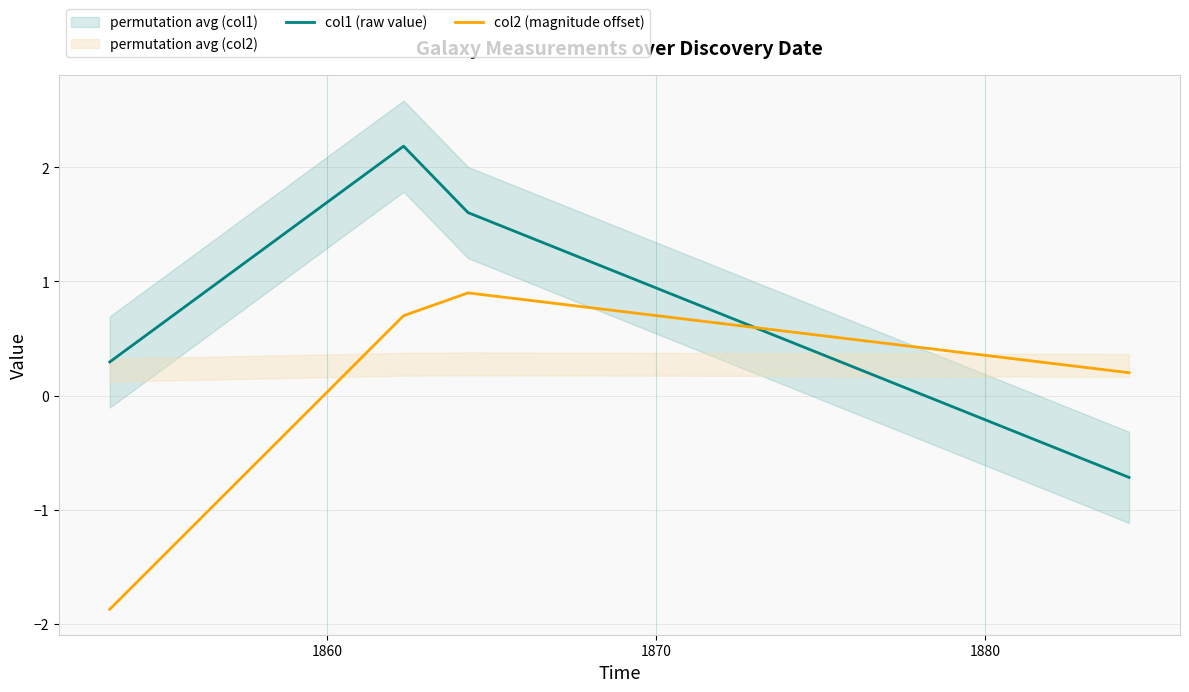

Which series ends up on top after the final intersection of col1 (raw value) and col2 (magnitude offset)?

col2 (magnitude offset)